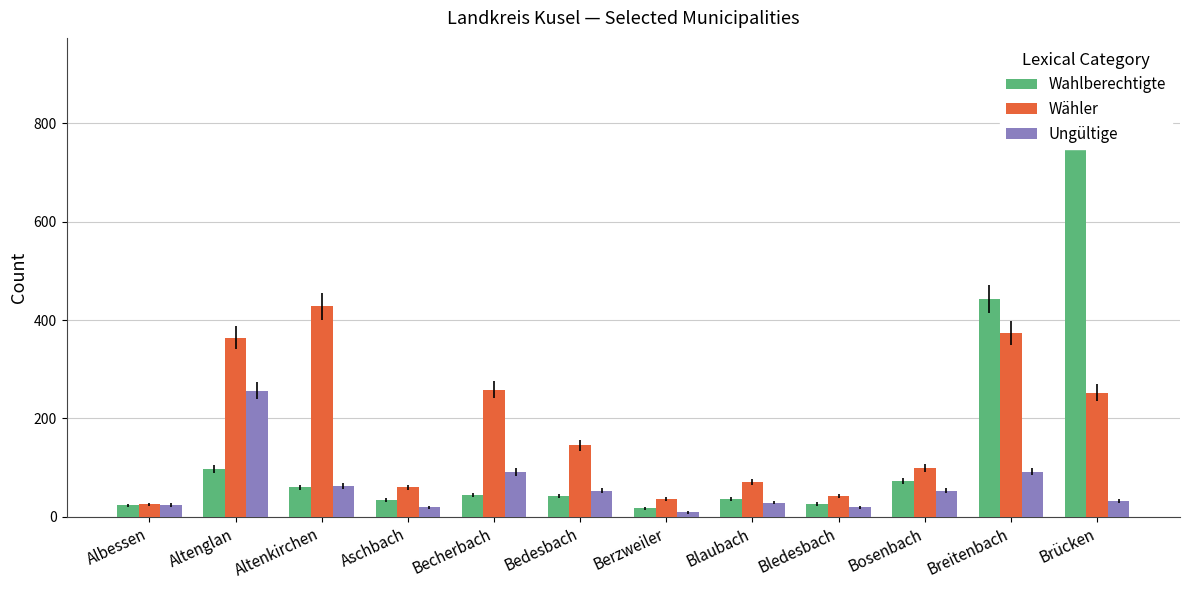

Rank the series by their maximum value, from lowest to highest.

Ungültige, Wähler, Wahlberechtigte